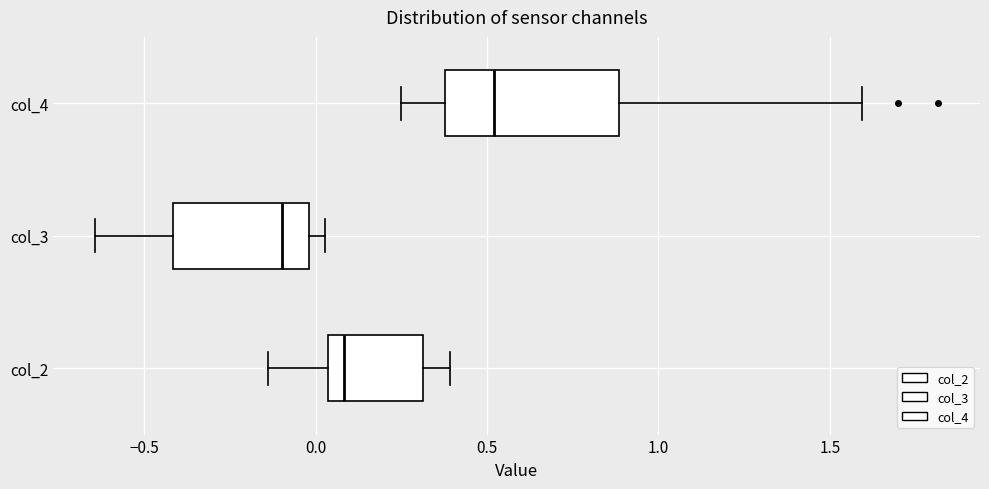

Where does the right whisker of the box for col_4 end on the x-axis? The values are not printed on the chart, so give them approximately, as read against the axis.

1.60